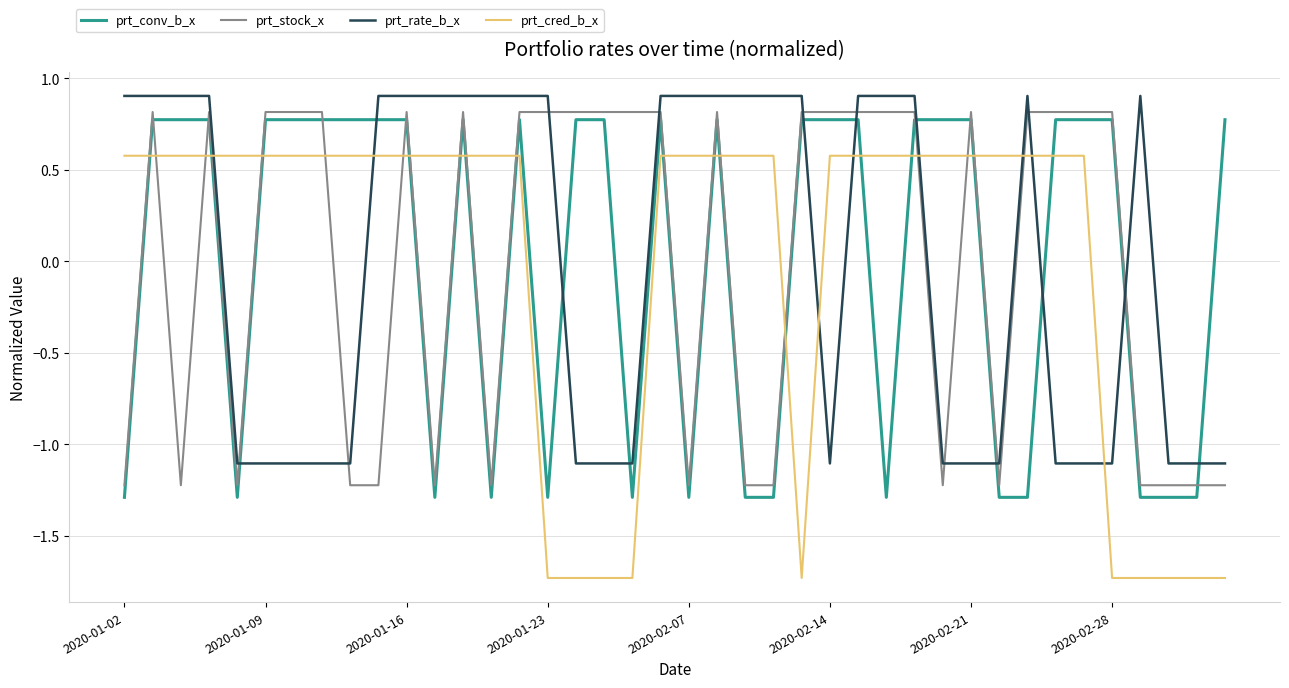

Which series has the largest range (max minus min)?

prt_cred_b_x